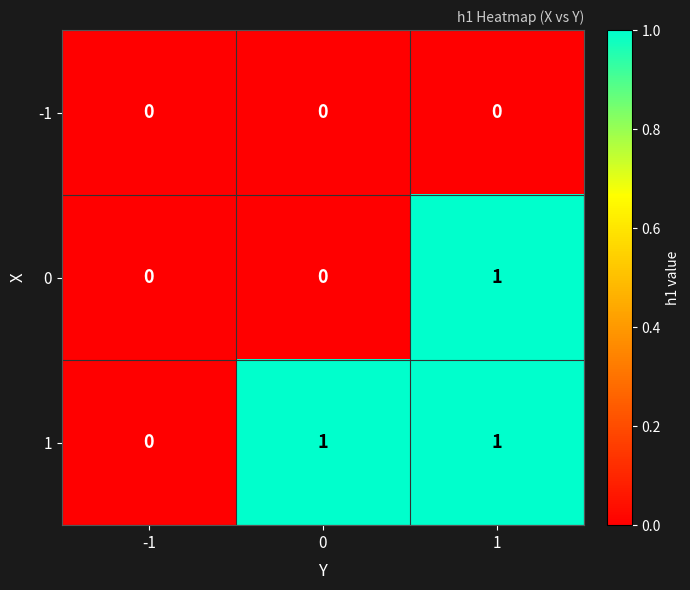

What is the maximum value shown in the chart?

1